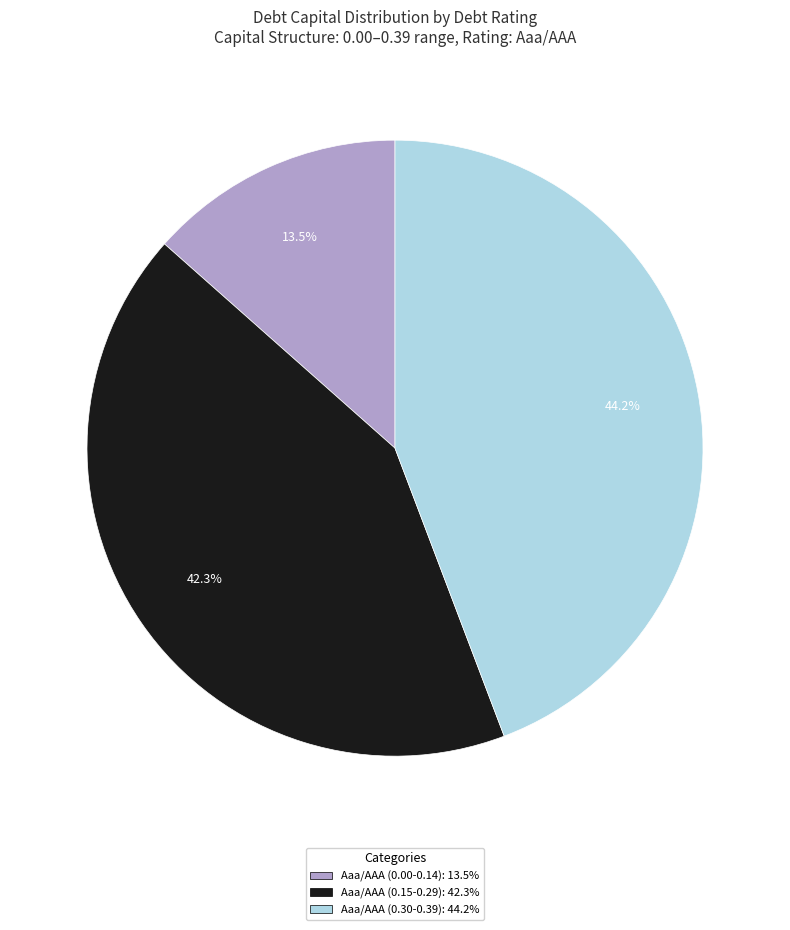

Does any single category account for the majority?

No